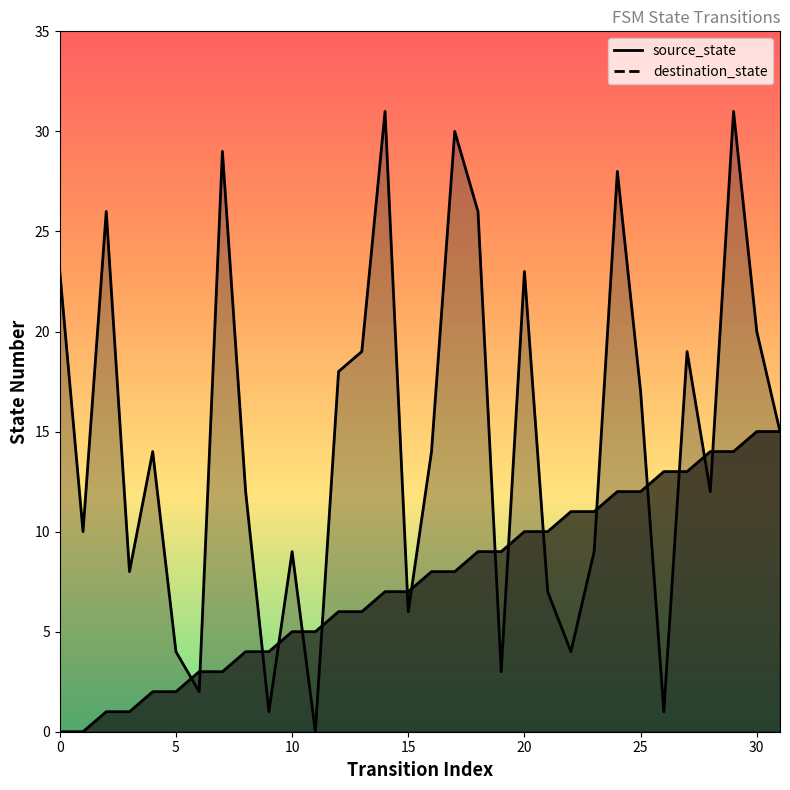

Is it true that source_state equals 7 at 10?

False